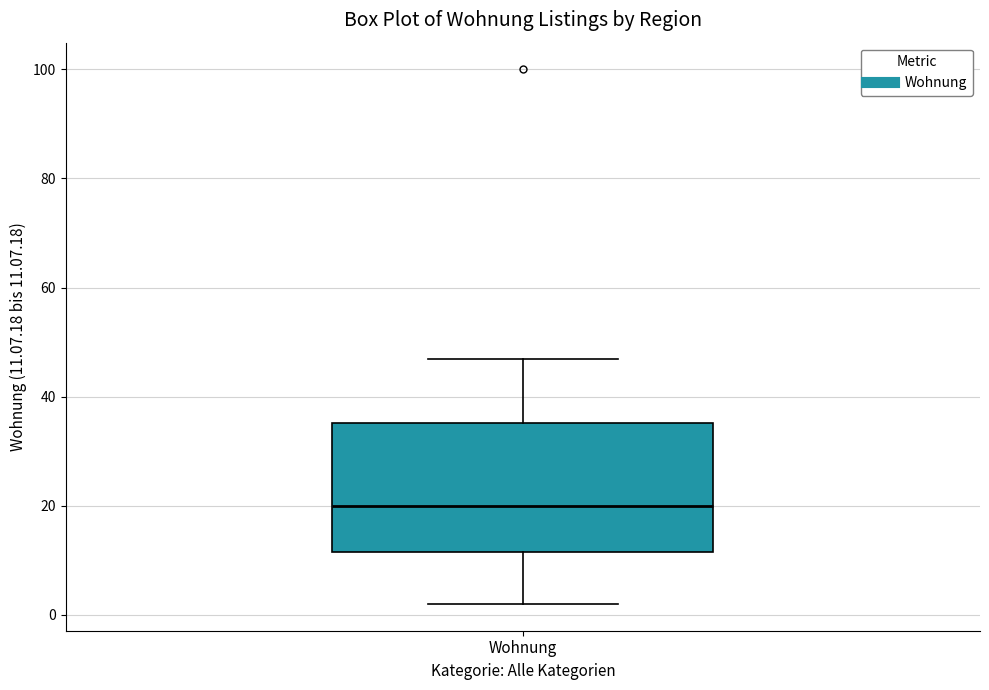

Where does the median line of the box for Wohnung sit on the y-axis? The values are not printed on the chart, so give them approximately, as read against the axis.

20